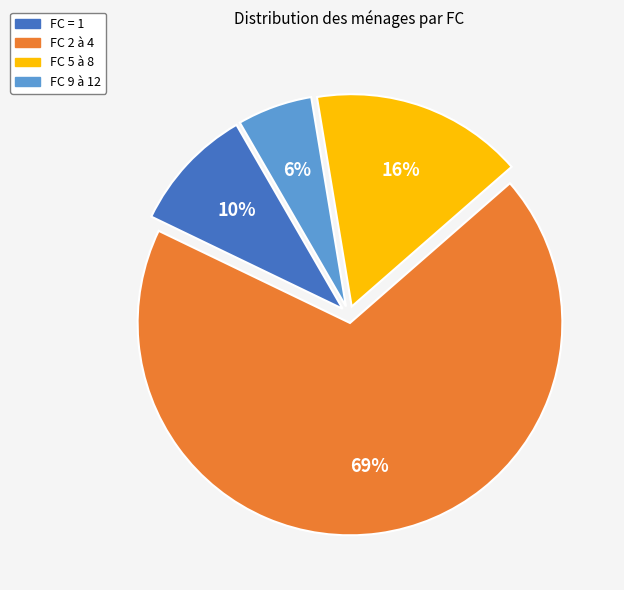

To the nearest percent, what is the average slice percentage?

25%